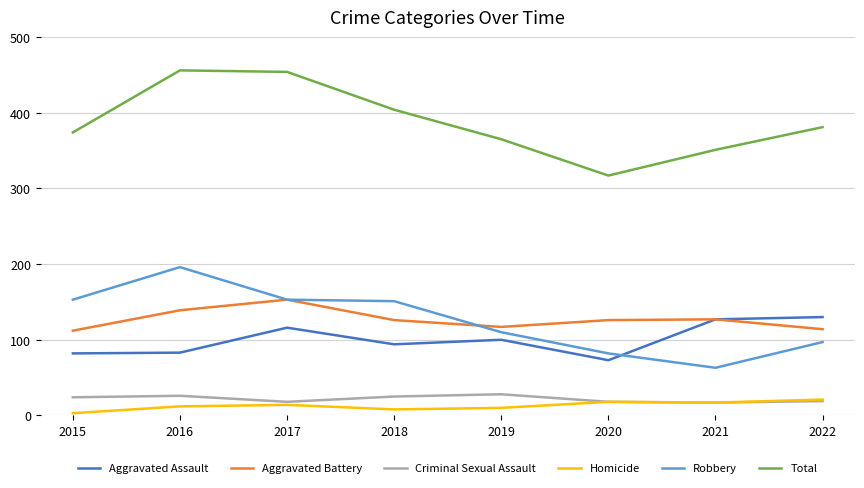

True or false: Total has more than 0 interior local peaks.

True